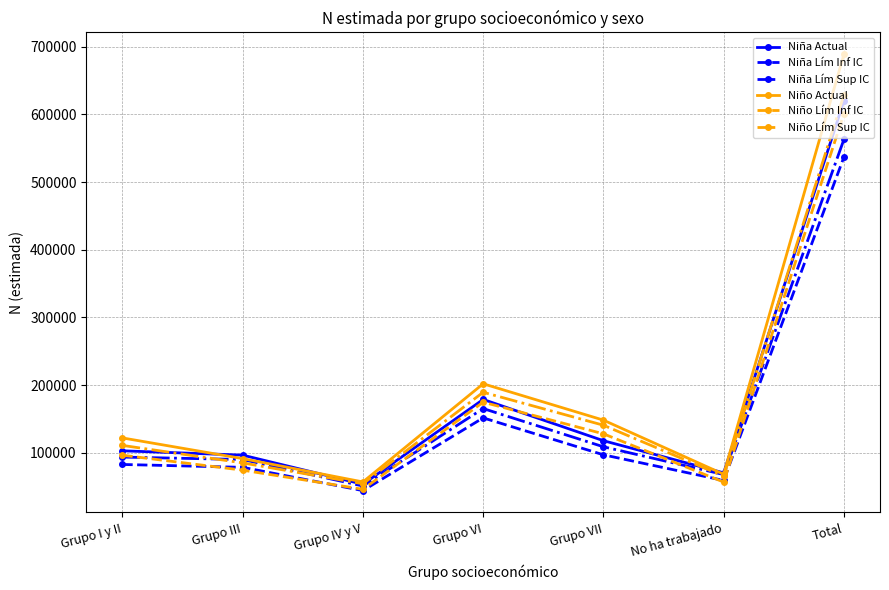

How many data points in Niña Actual are less than 102927?

3